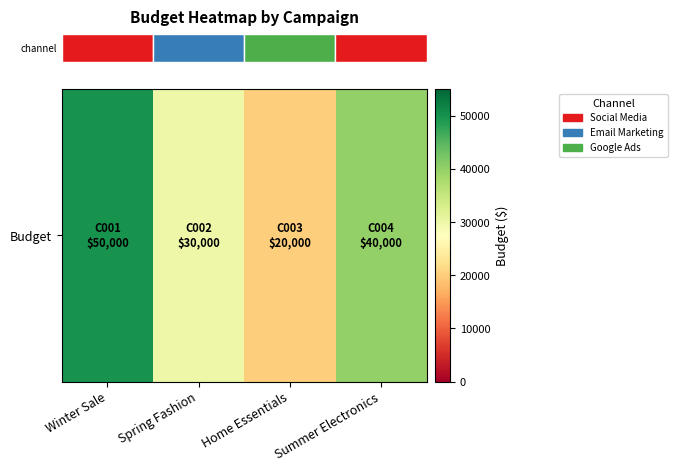

Between Summer Electronics and Spring Fashion, which is larger?

Summer Electronics